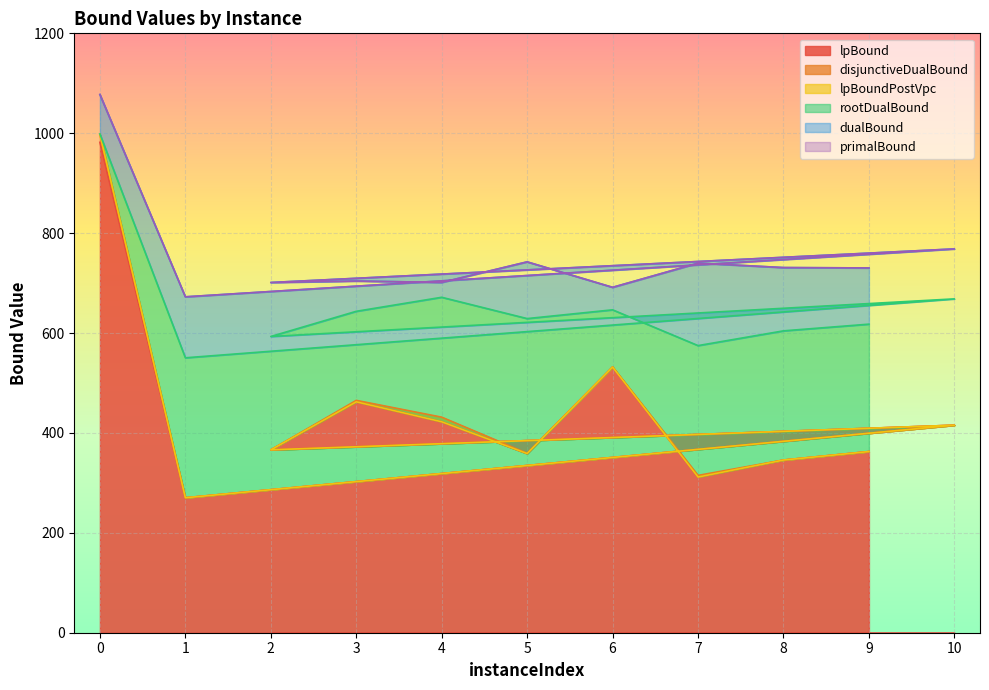

Reading left to right, list all the values displayed in this chart.

lpBound: 0=981.9	1=270.2	10=415.5	2=366.1	3=462.3	4=422.3	5=358.7	6=531.8	7=311.7	8=345.7	9=362.7
disjunctiveDualBound: 0=997.6	1=270.2	10=415.5	2=366.1	3=465.2	4=431.6	5=359.3	6=532.2	7=315.0	8=345.7	9=362.7
lpBoundPostVpc: 0=997.5	1=270.2	10=415.5	2=366.1	3=462.3	4=422.3	5=358.7	6=531.8	7=311.7	8=345.7	9=362.7
rootDualBound: 0=998.5	1=550.4	10=668.4	2=593.1	3=643.5	4=671.6	5=628.9	6=646.5	7=574.8	8=604.4	9=617.8
dualBound: 0=1077.5	1=672.4	10=768.4	2=701.2	3=704.1	4=701.3	5=742.4	6=691.5	7=739.9	8=731.0	9=730.3
primalBound: 0=1077.6	1=672.5	10=768.4	2=701.2	3=704.1	4=701.3	5=742.5	6=691.5	7=739.9	8=731.0	9=730.3